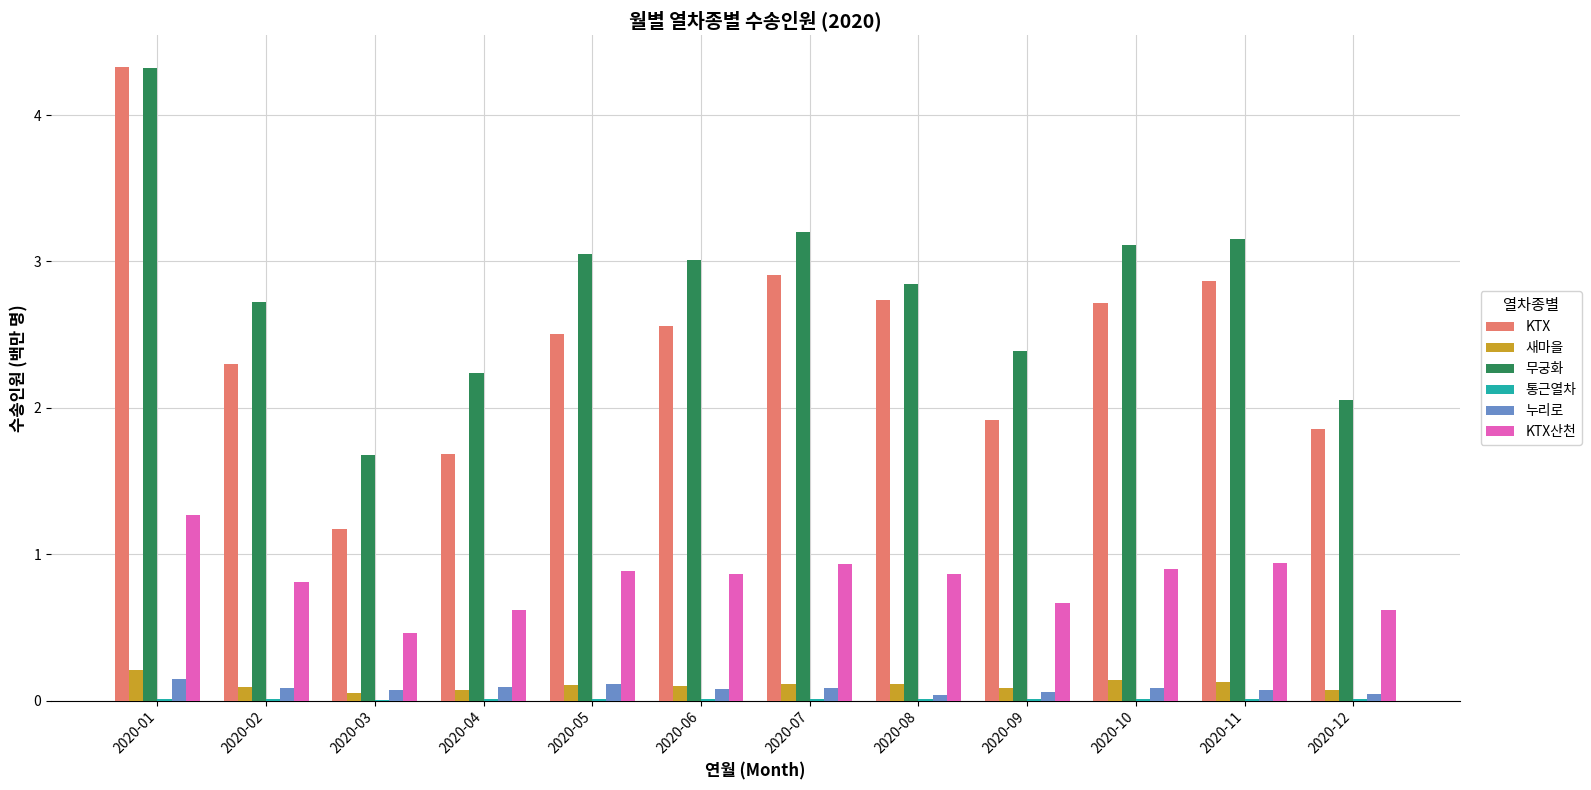

Which series has the largest range (max minus min)?

KTX